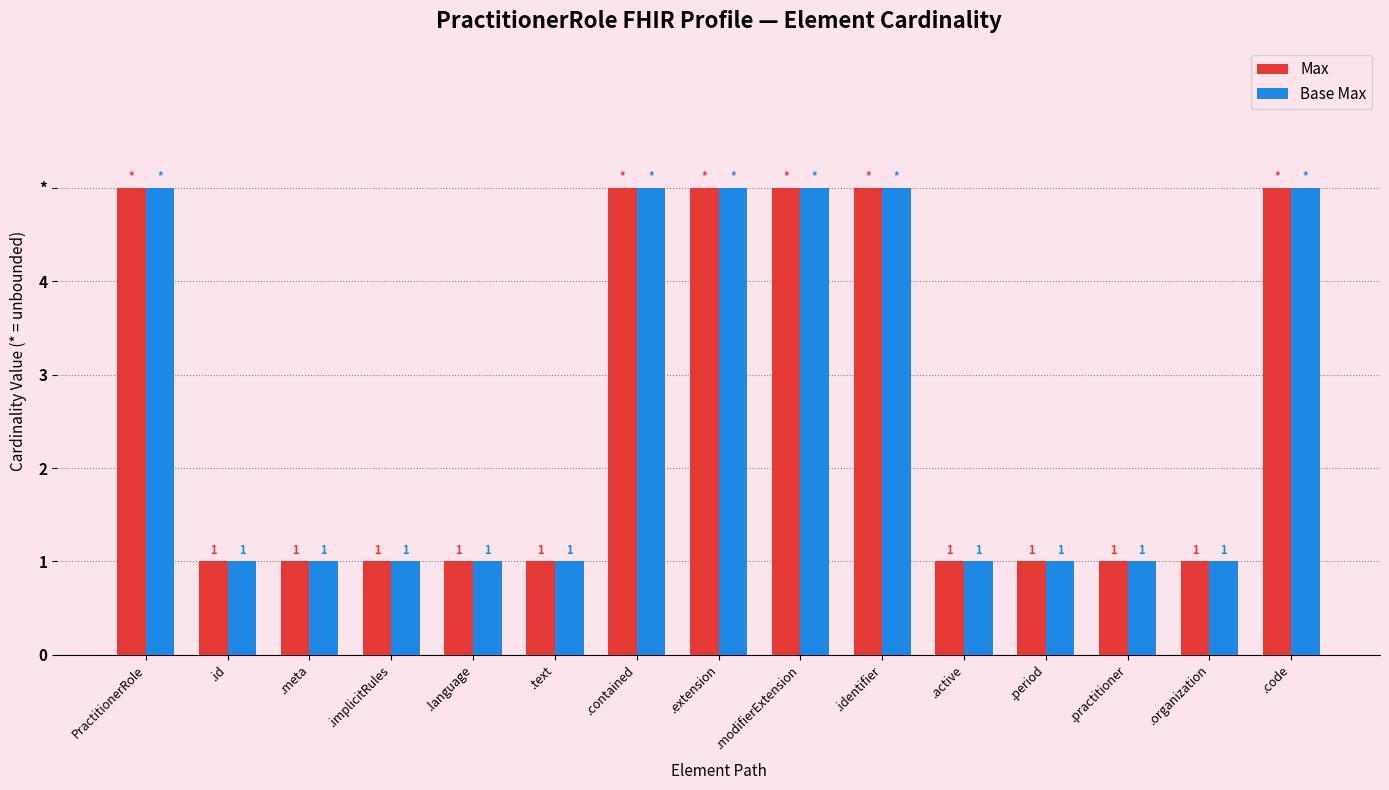

What are all the series names shown in the legend?

Max, Base Max